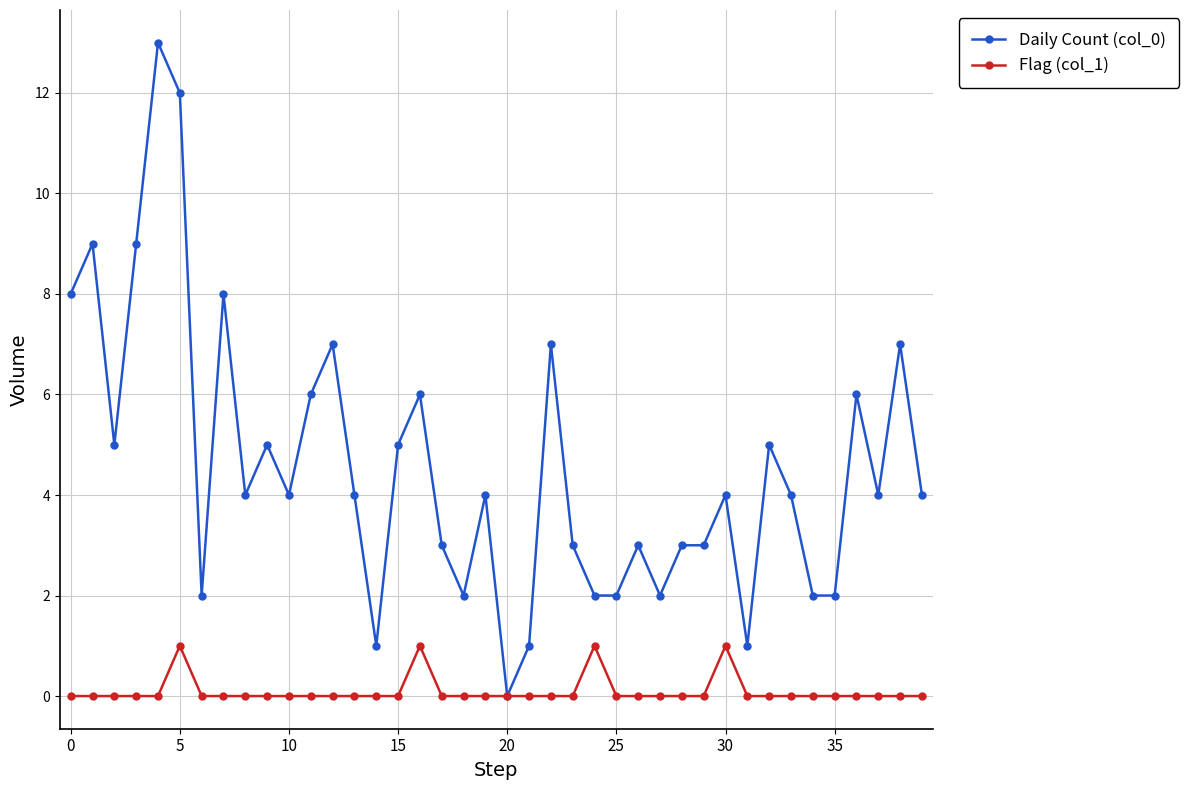

How many Flag (col_1) values are between 0 and 1?

40